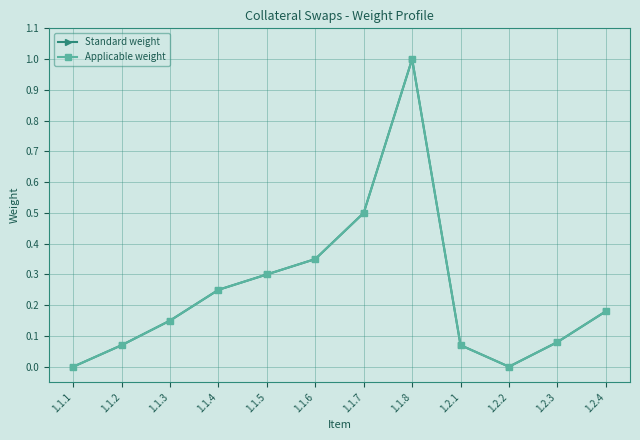

List the series in order of their peak value, lowest first.

Standard weight, Applicable weight